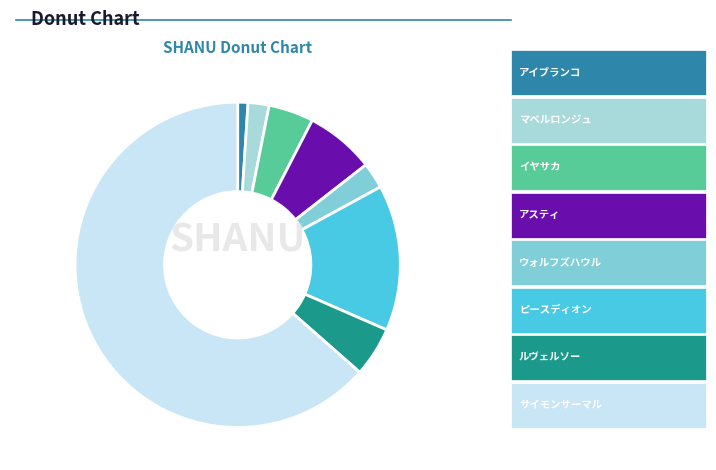

Is there a majority slice in this chart?

Yes